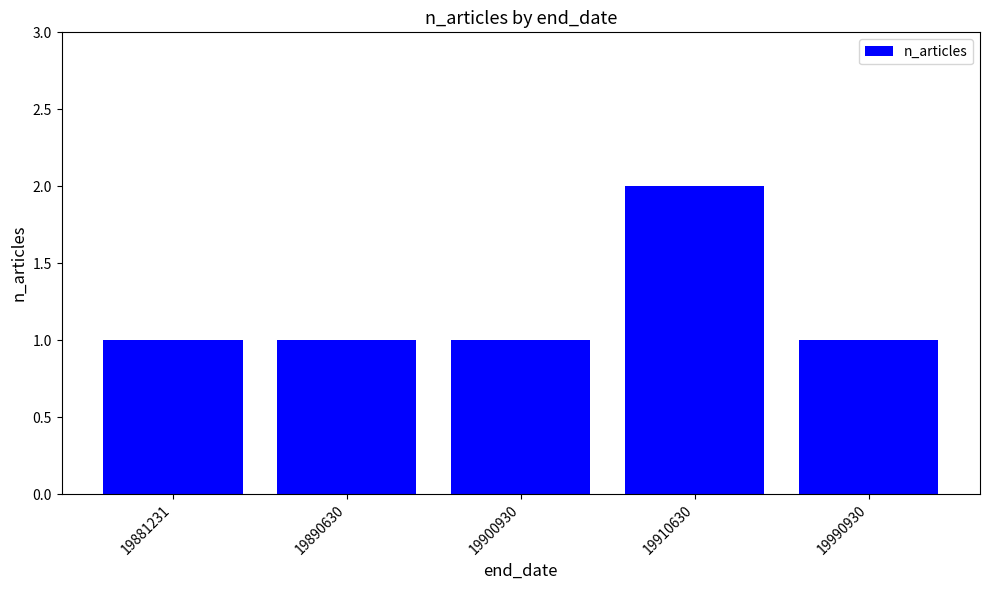

At which category does the chart reach its peak across all series?

19910630